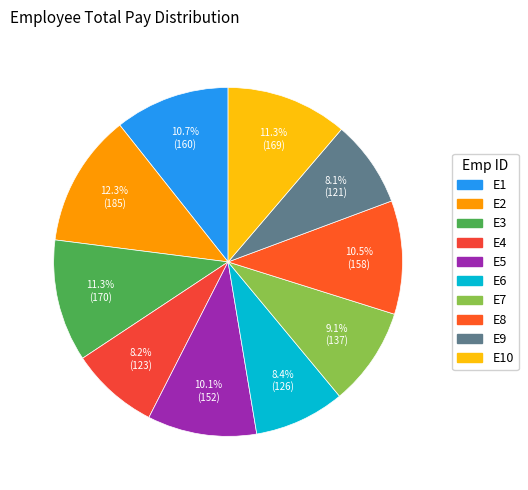

True or false: E1 accounts for 11% of the total.

True